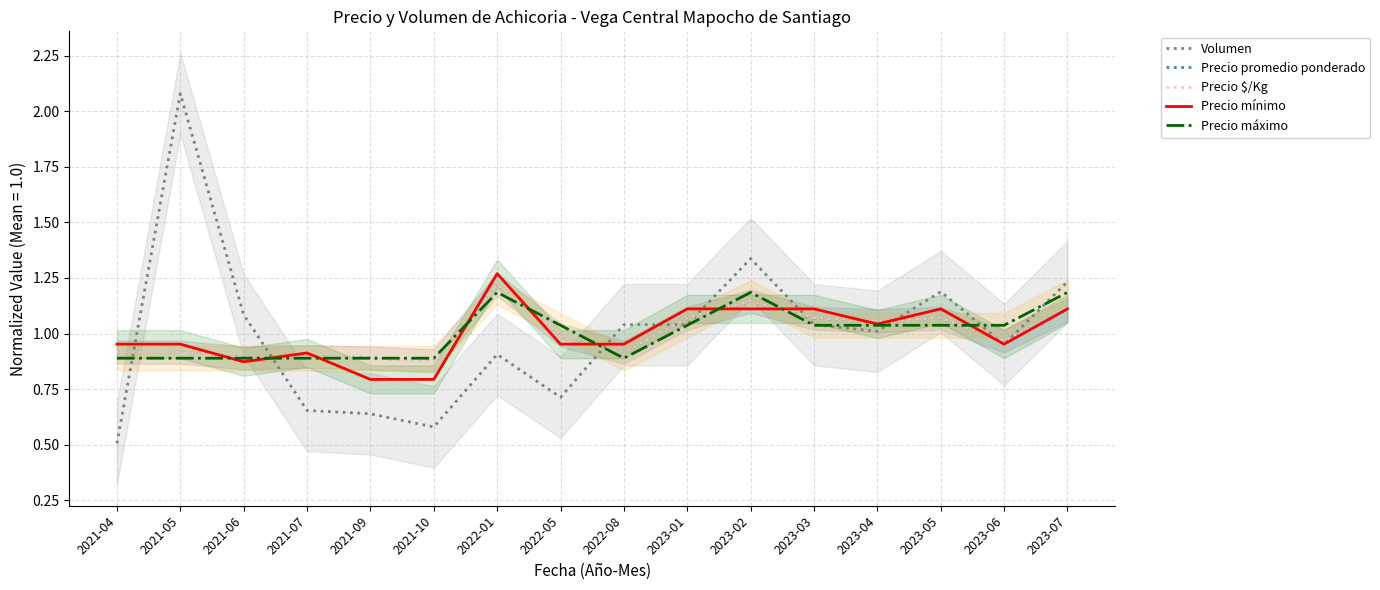

Is the value of Volumen at 2023-02 greater than the value of Precio mínimo at 2021-09?

Yes